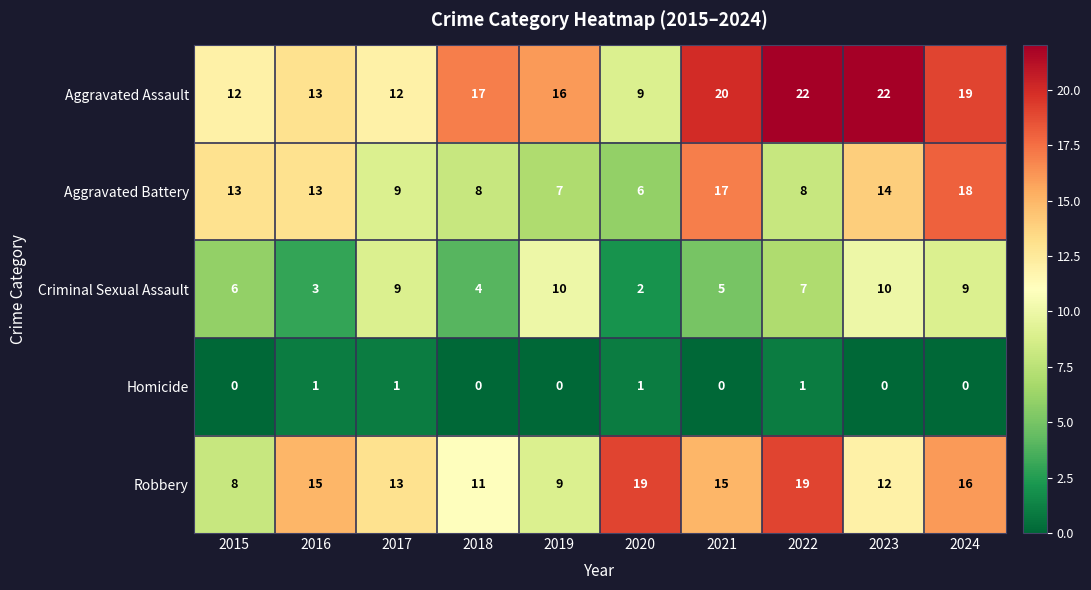

Count the number of categories in the chart.

10